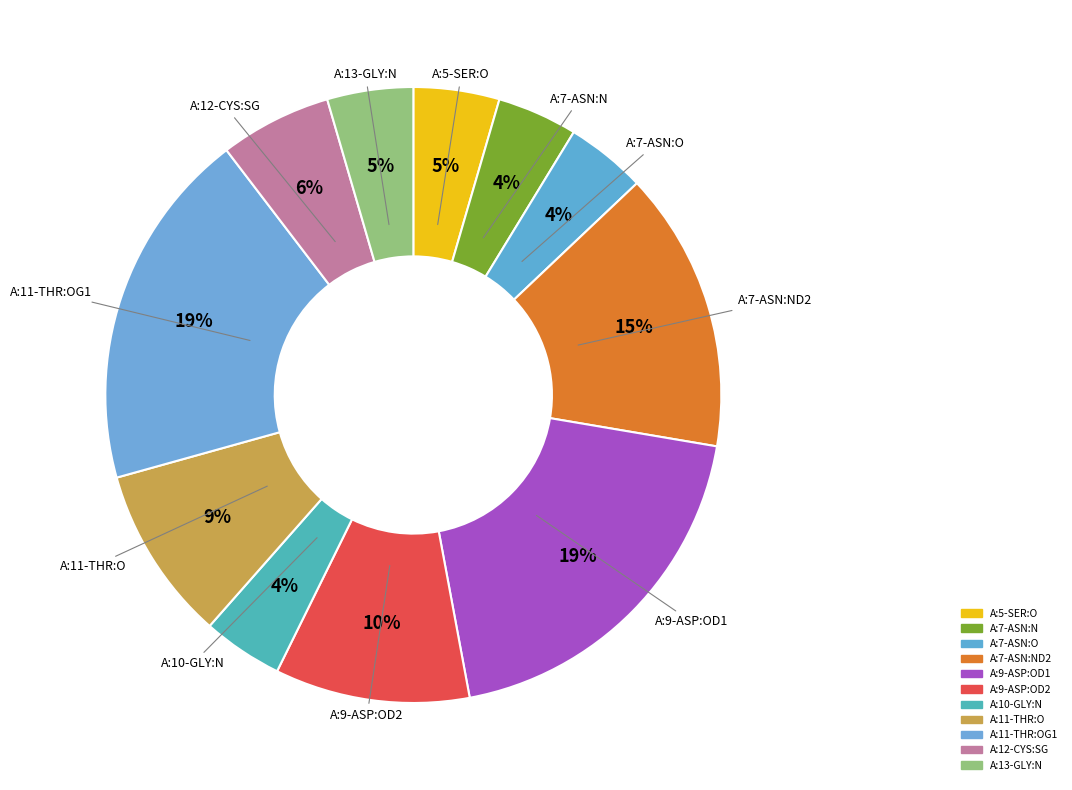

How many slices are in this pie chart?

11